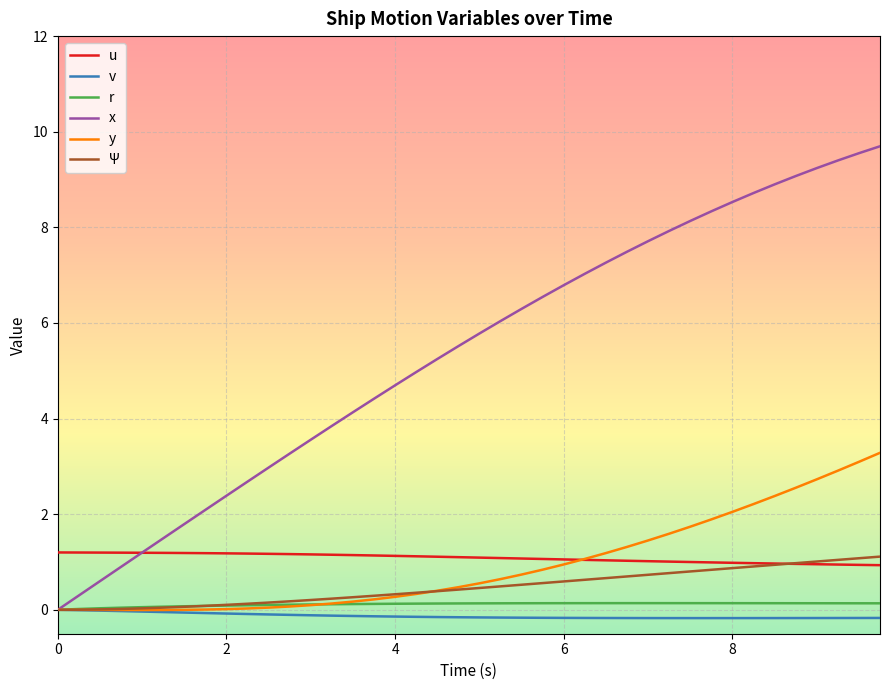

Does the chart display data point markers on the line(s)?

No